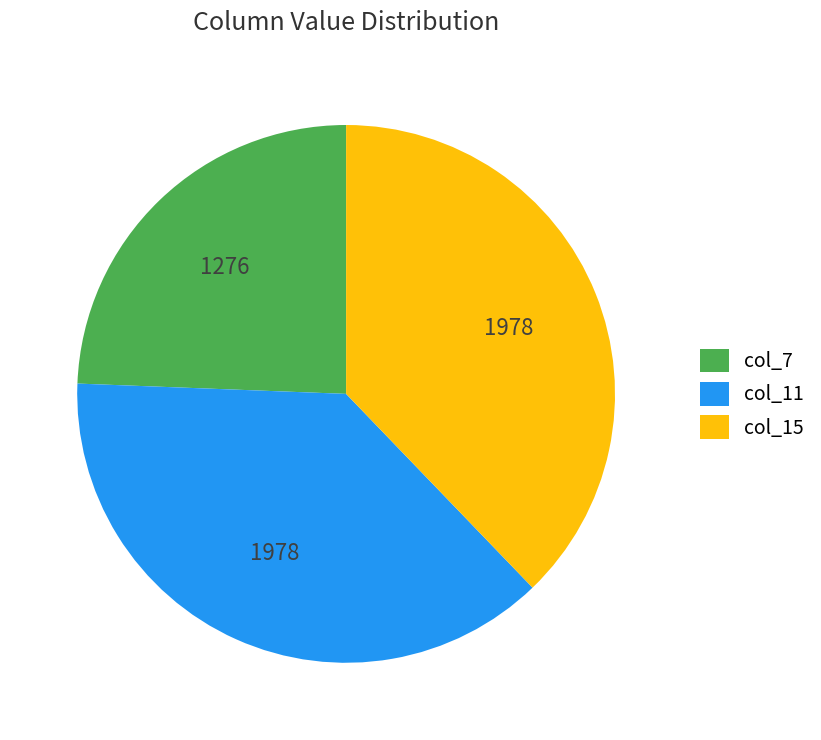

Is it true that col_7 is 24% of the pie?

True